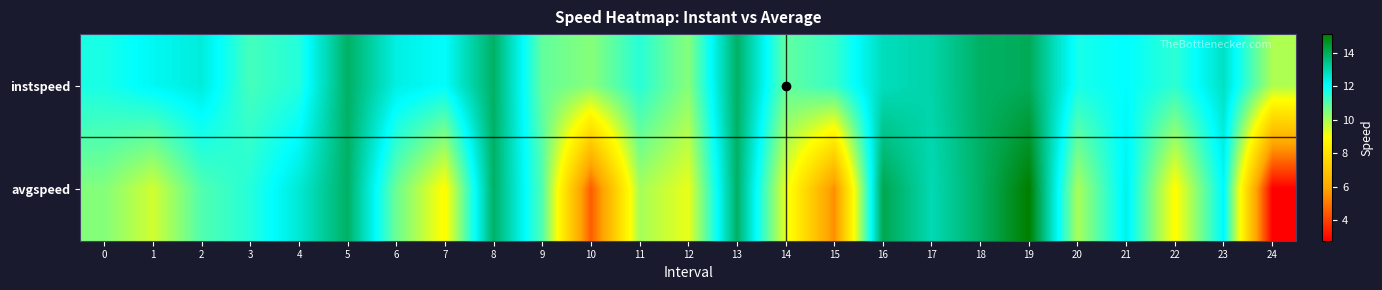

Which series has the largest range (max minus min)?

avgspeed